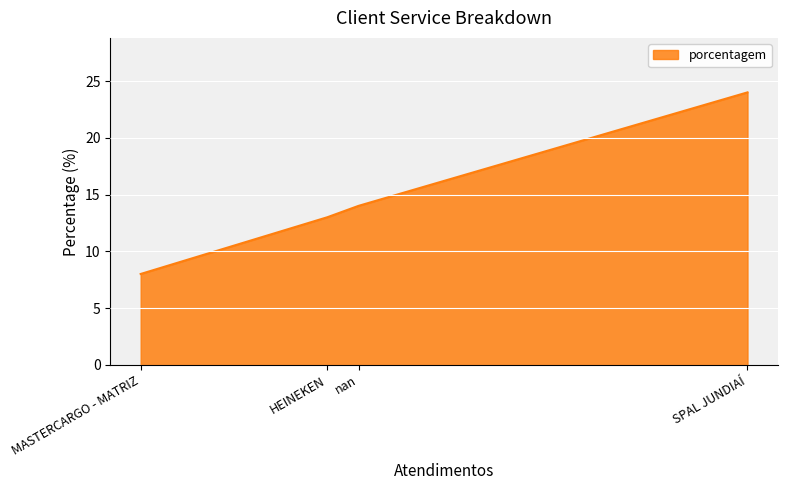

What is the change in value from nan to HEINEKEN?

-1